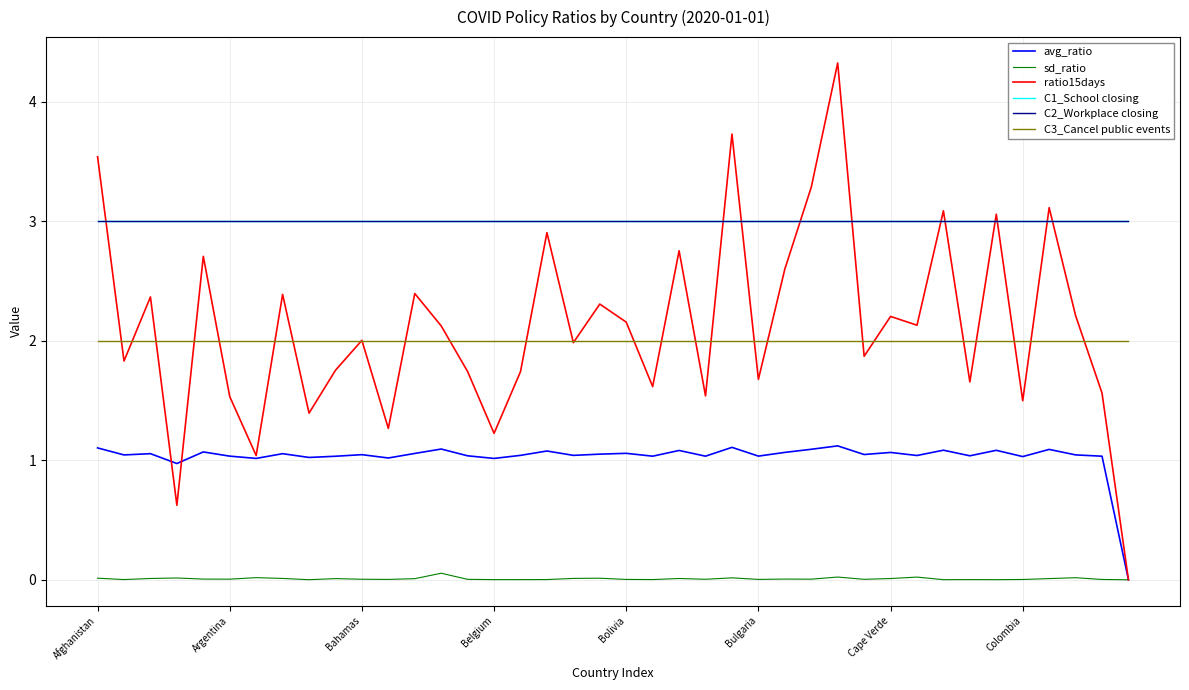

At which category is the sum across all series the highest?

28